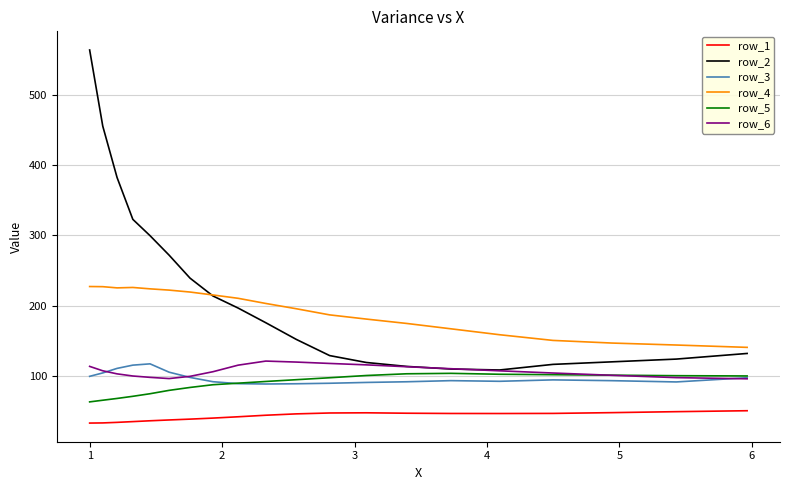

Which series has the widest spread of values?

row_2